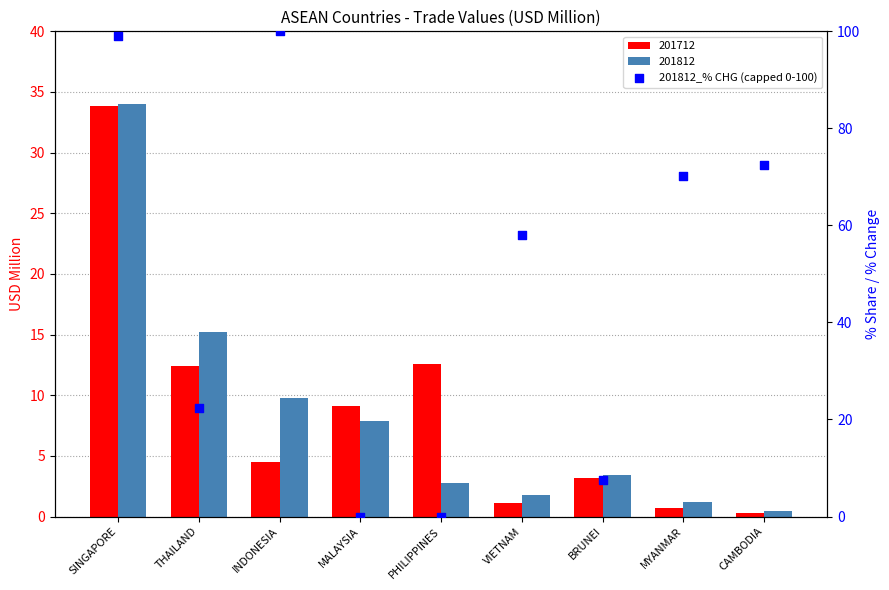

Between SINGAPORE and VIETNAM, which is larger?

SINGAPORE